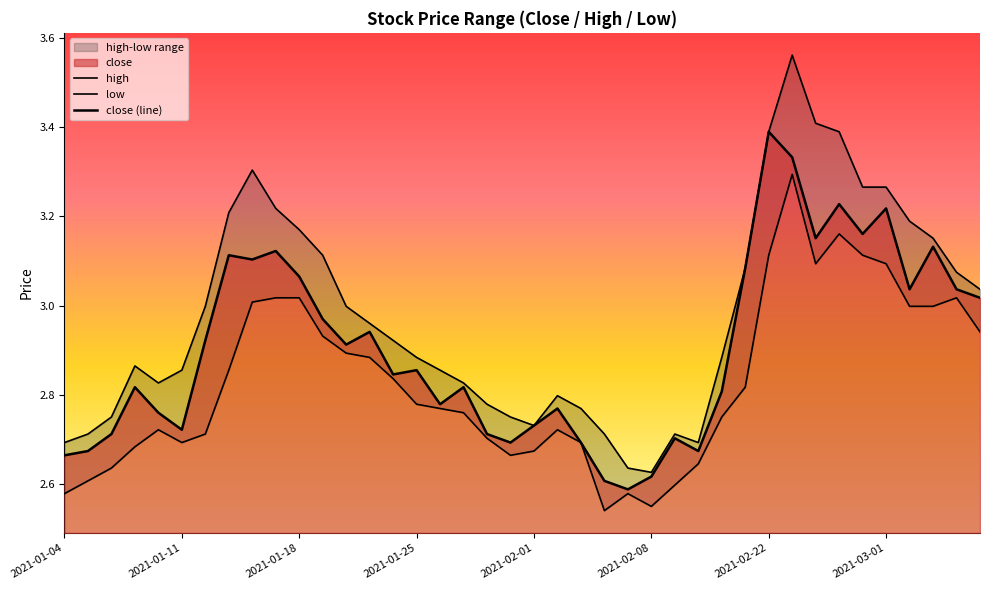

Where is the first local minimum for high?

2021-02-01